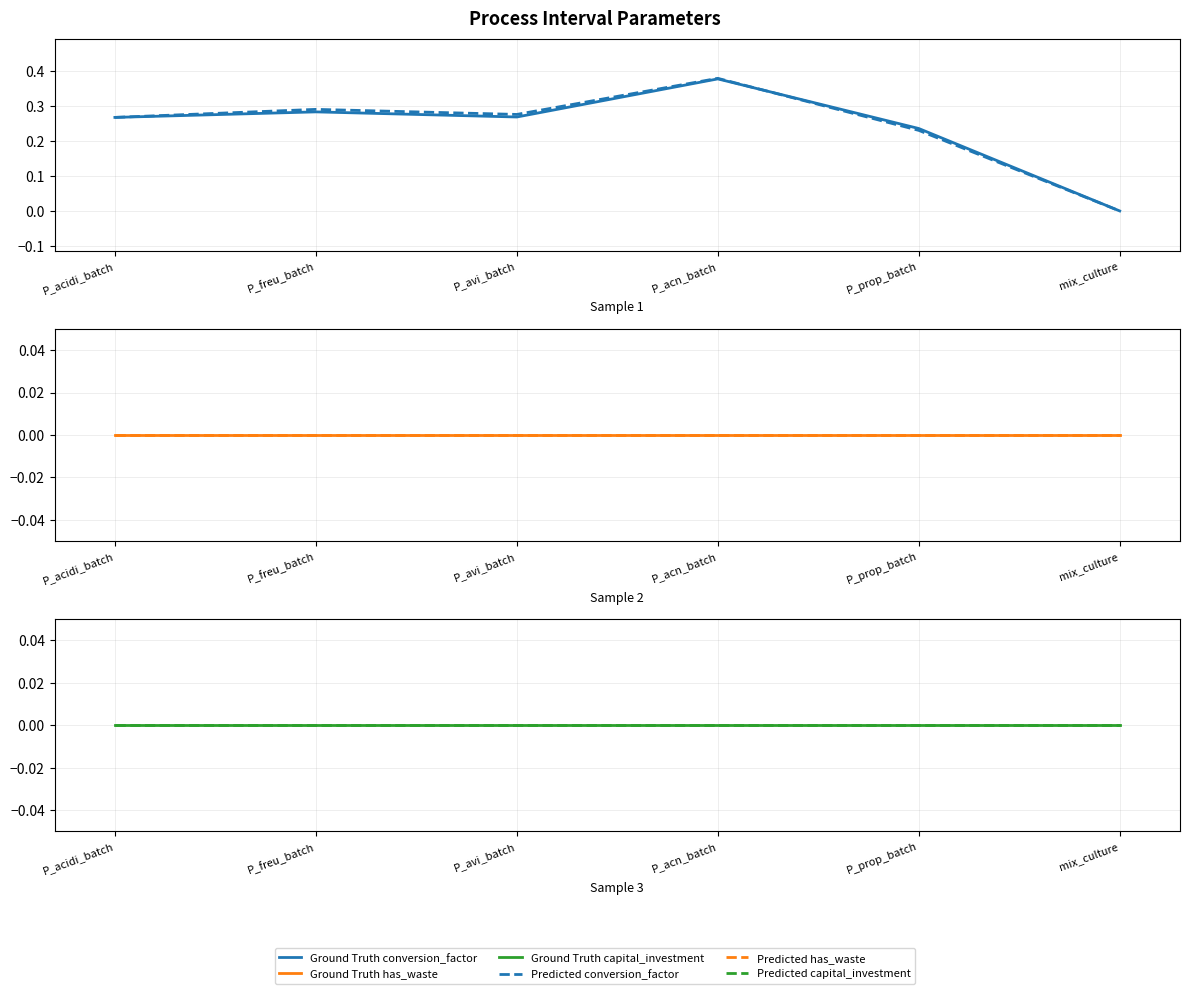

The value of Ground Truth has_waste at mix_culture is 0.0. True or false?

True